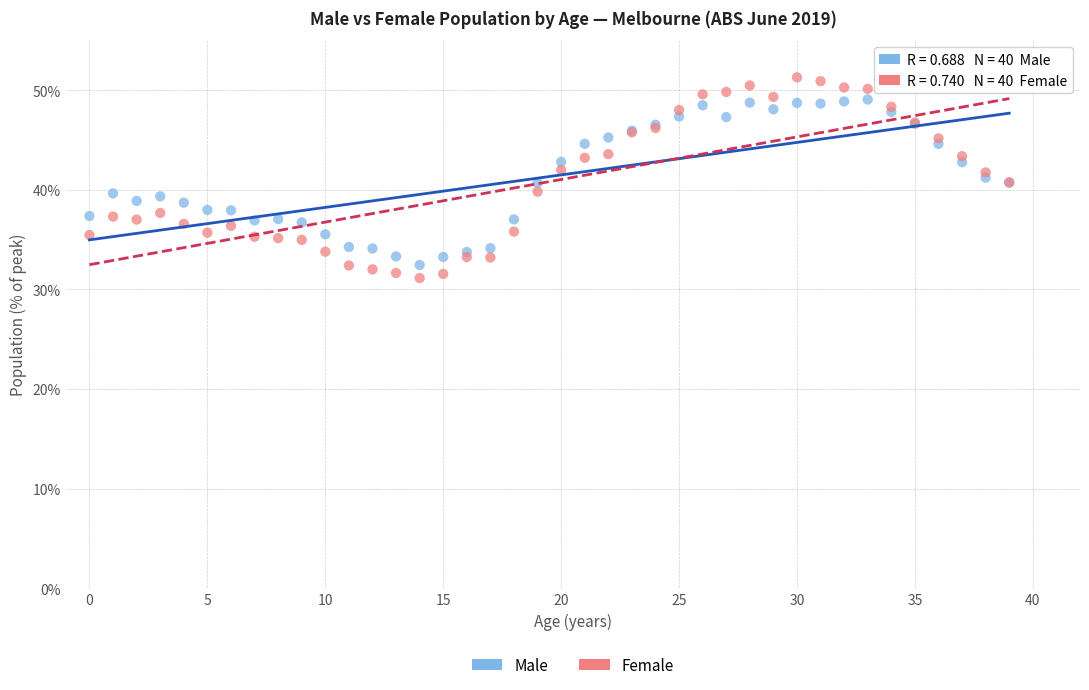

Which series contains the highest Y value?

Female